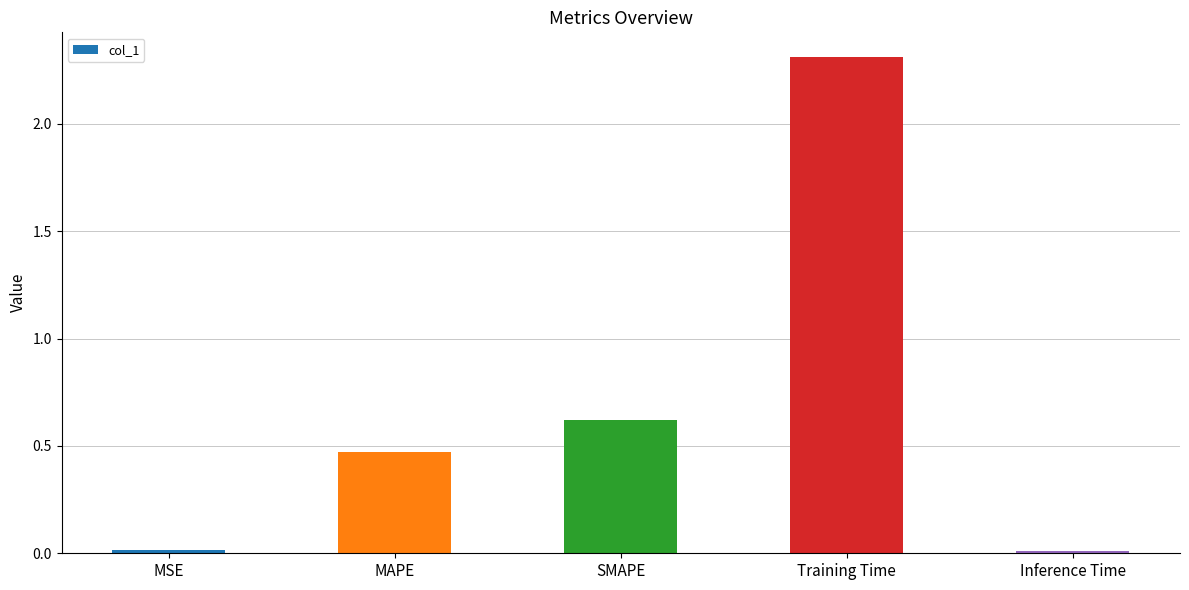

What is the maximum value shown in the chart?

2.3